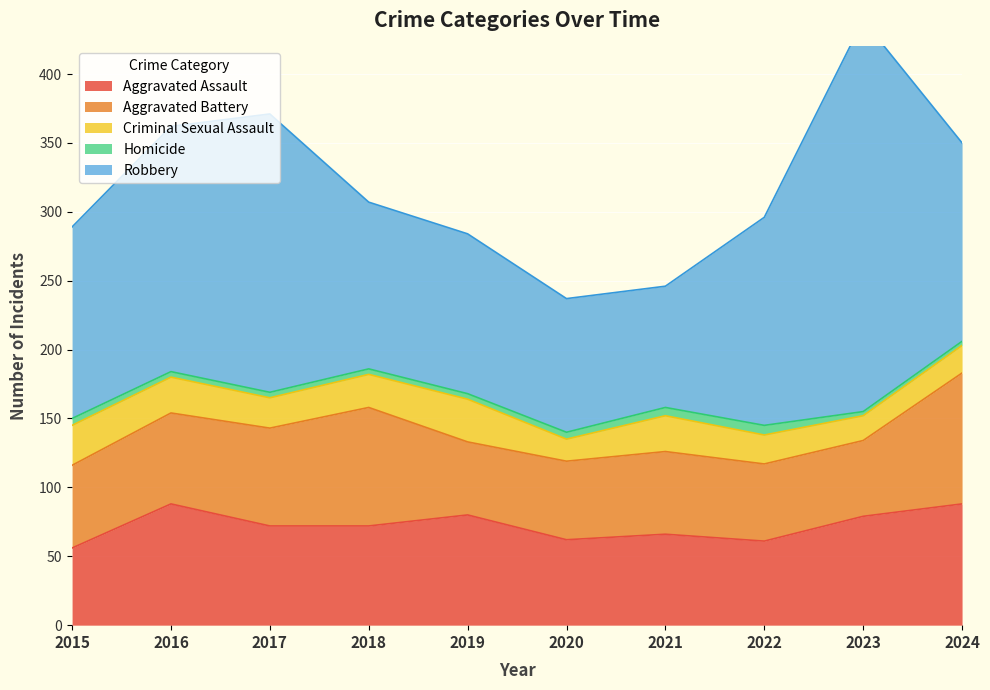

At which category does the chart reach its minimum across all series?

2023